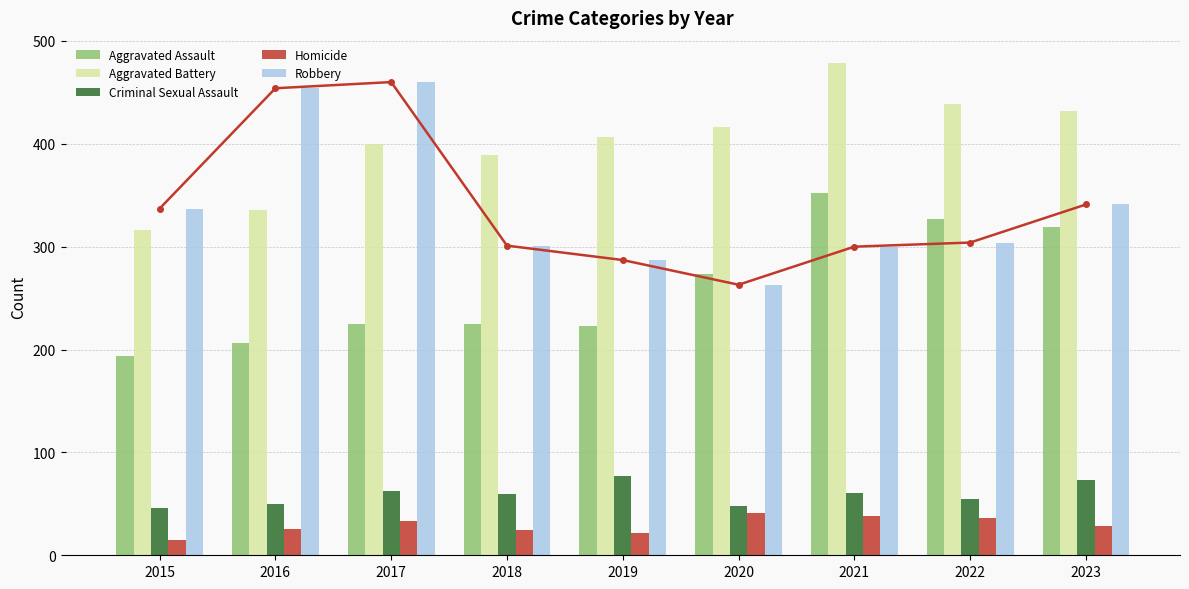

Does the chart contain stacked bars?

No